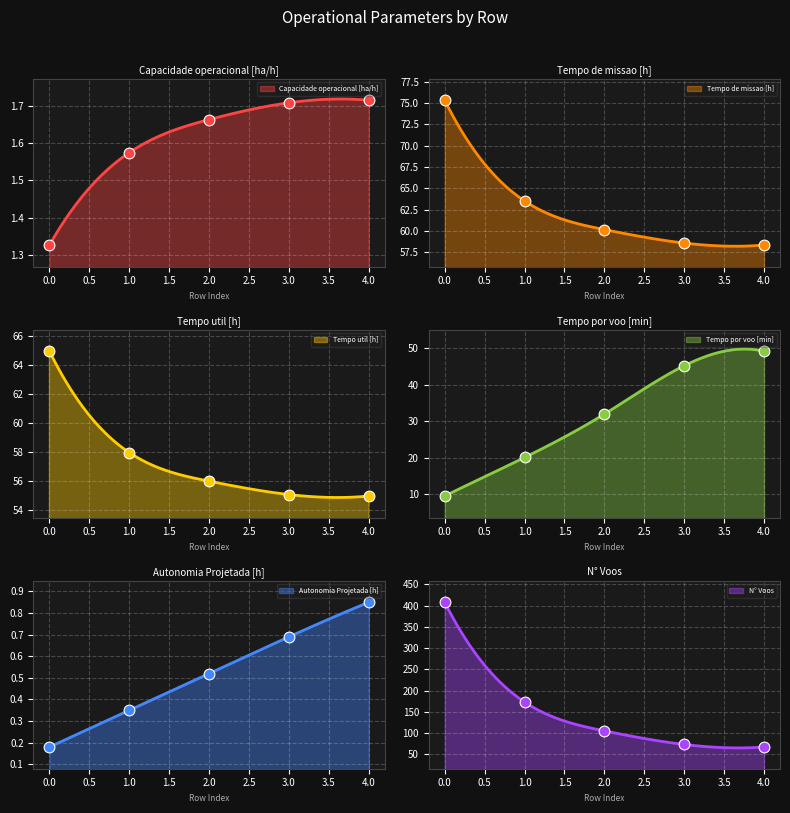

Is the value of Tempo de missao [h] at 3 greater than the value of Autonomia Projetada [h] at 0?

Yes